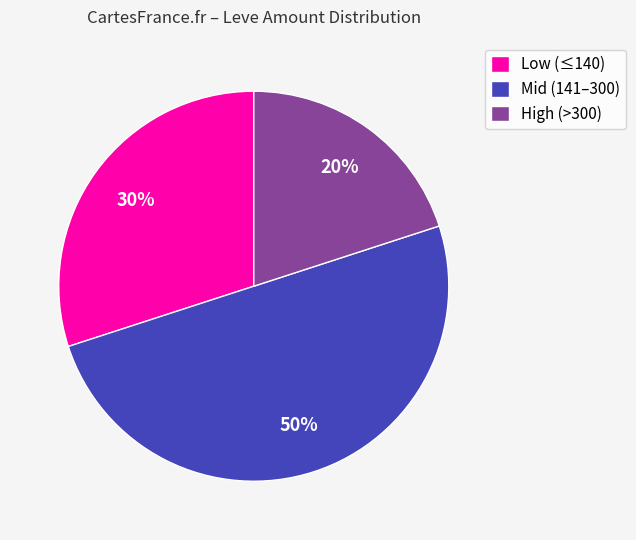

Between High (>300) and Mid (141–300), which is larger?

Mid (141–300)